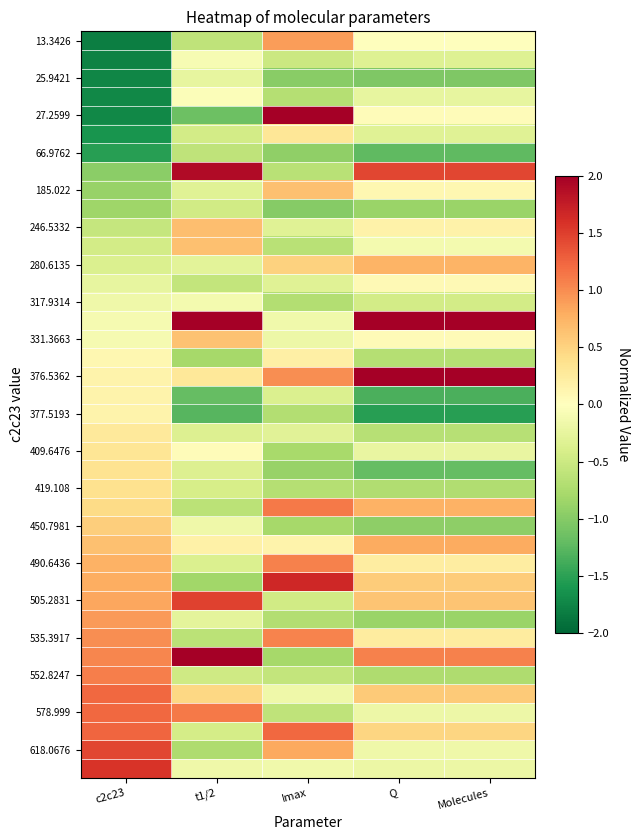

How many data points does each series have?

5